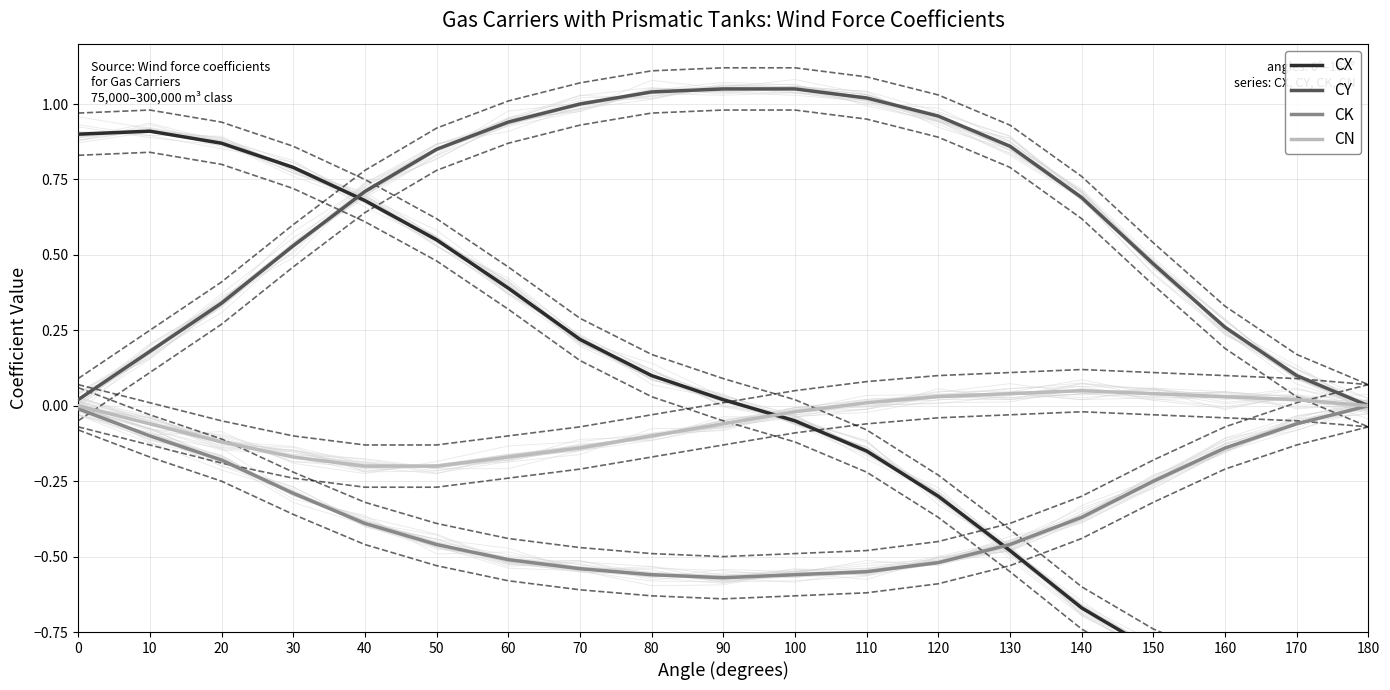

Which series has the largest total across all categories?

CY